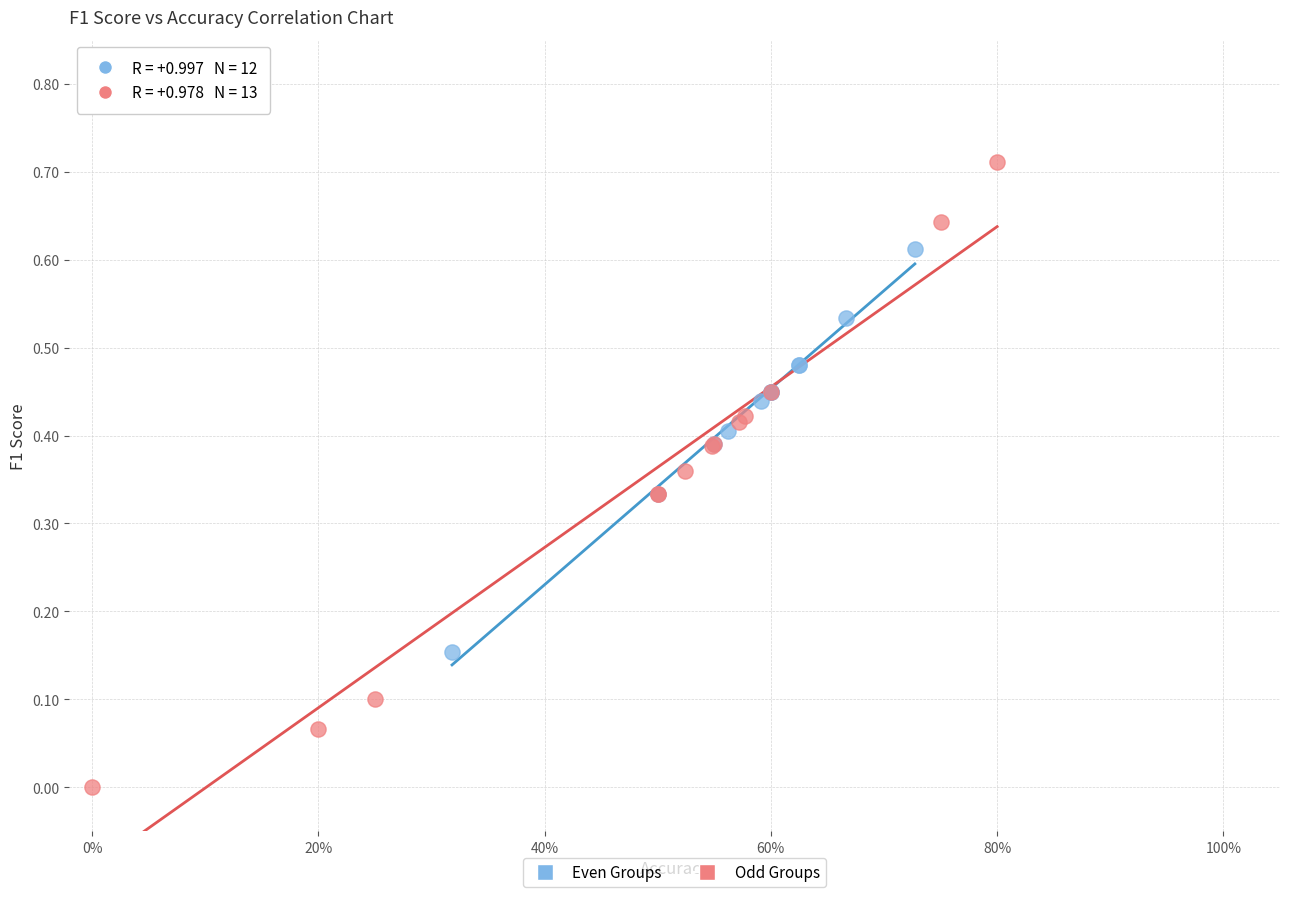

What are all the series names shown in the legend?

Even Groups, Odd Groups